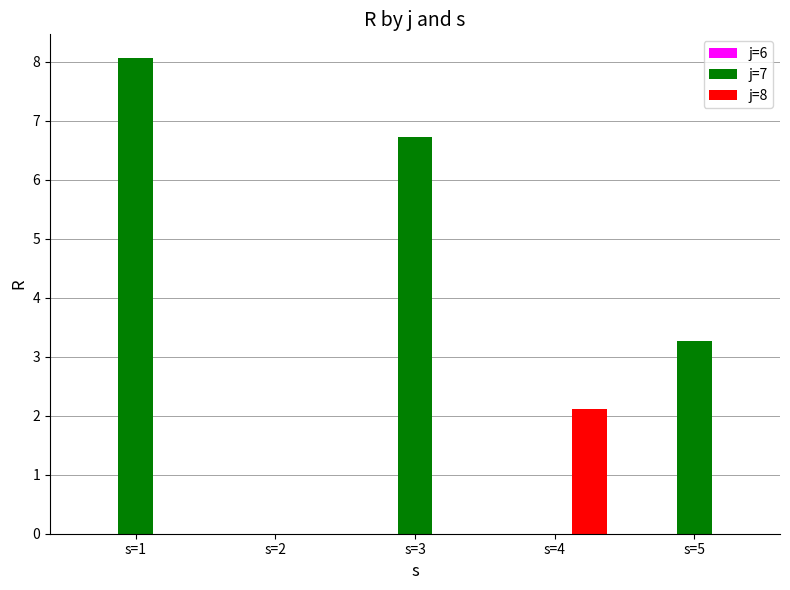

Are the bars horizontal?

No